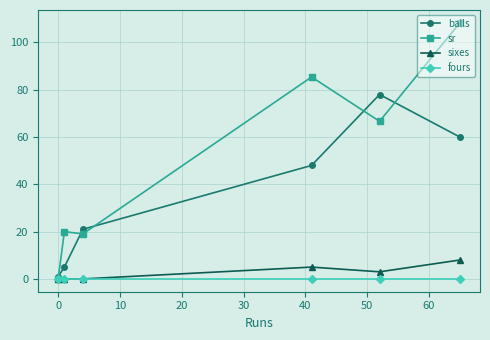

At how many categories does at least one series exceed 73?

3